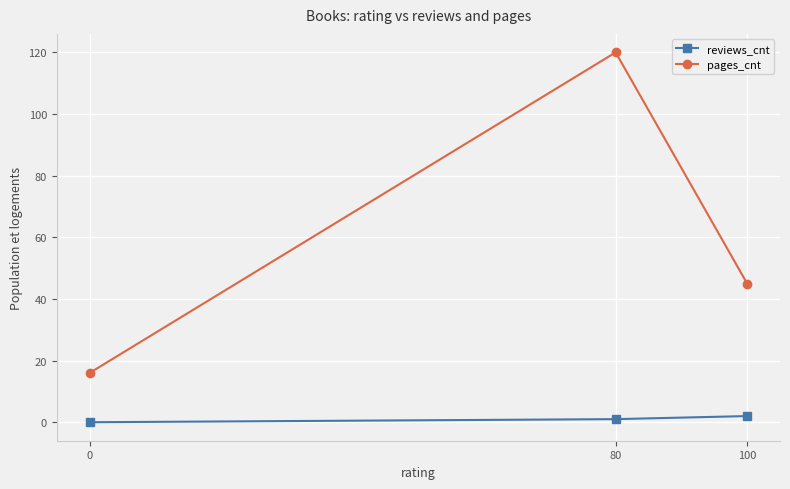

What is the average value of the reviews_cnt series?

1